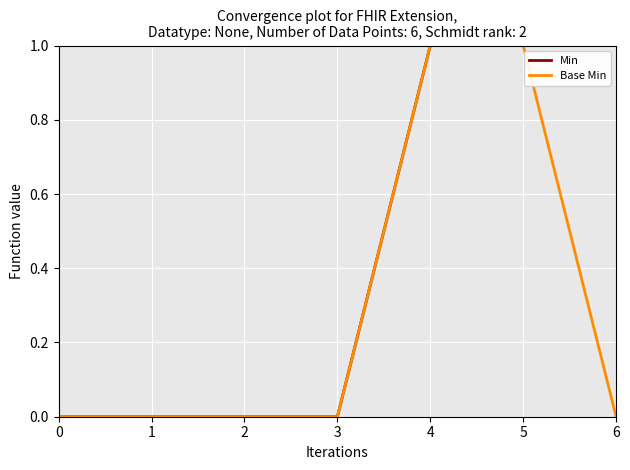

Count the number of data series in this chart.

2